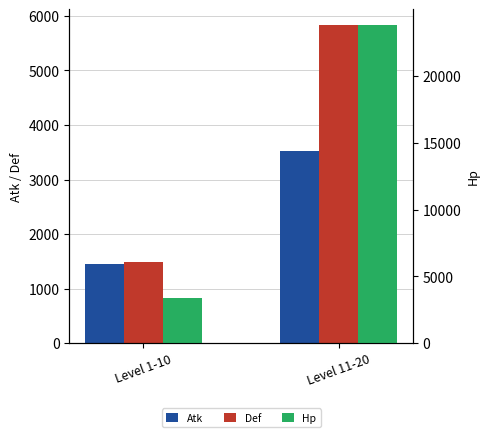

What position from the right is Level 11-20?

1